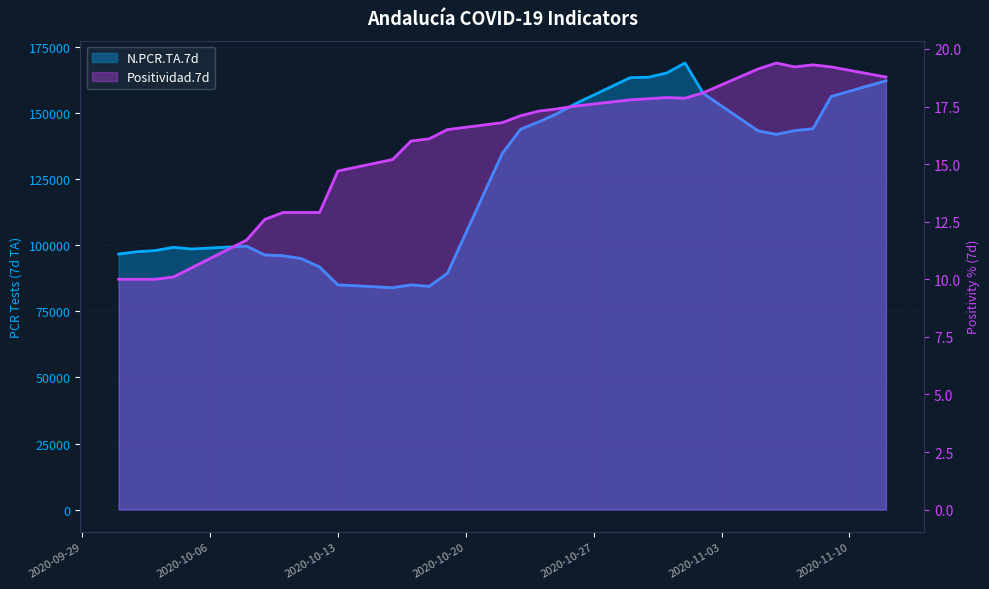

Which series has the widest spread of values?

N.PCR.TA.7d